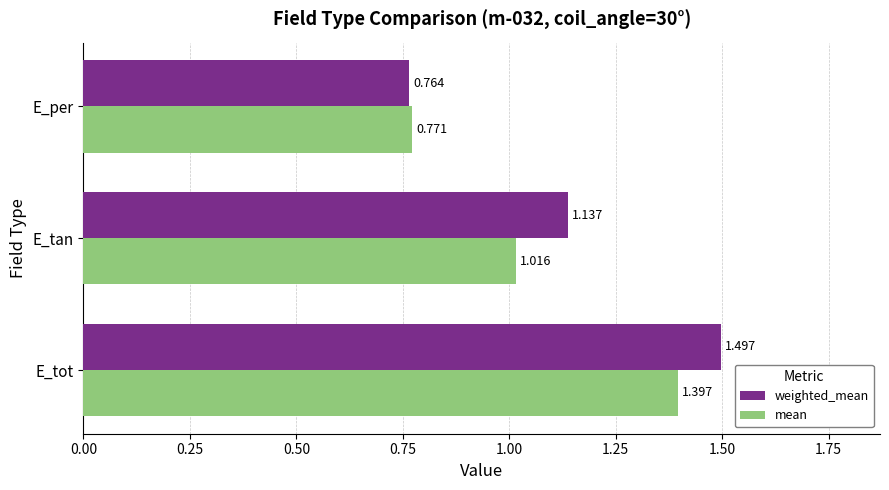

Between E_tan and E_per, which series saw the biggest shift?

weighted_mean